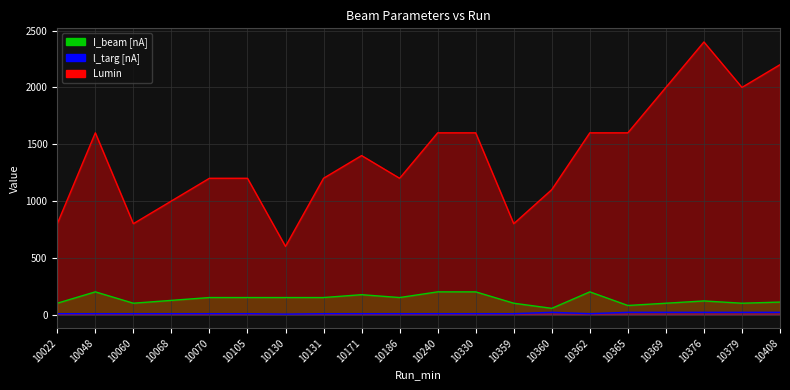

Which has a higher value, 10365 or 10359?

10359